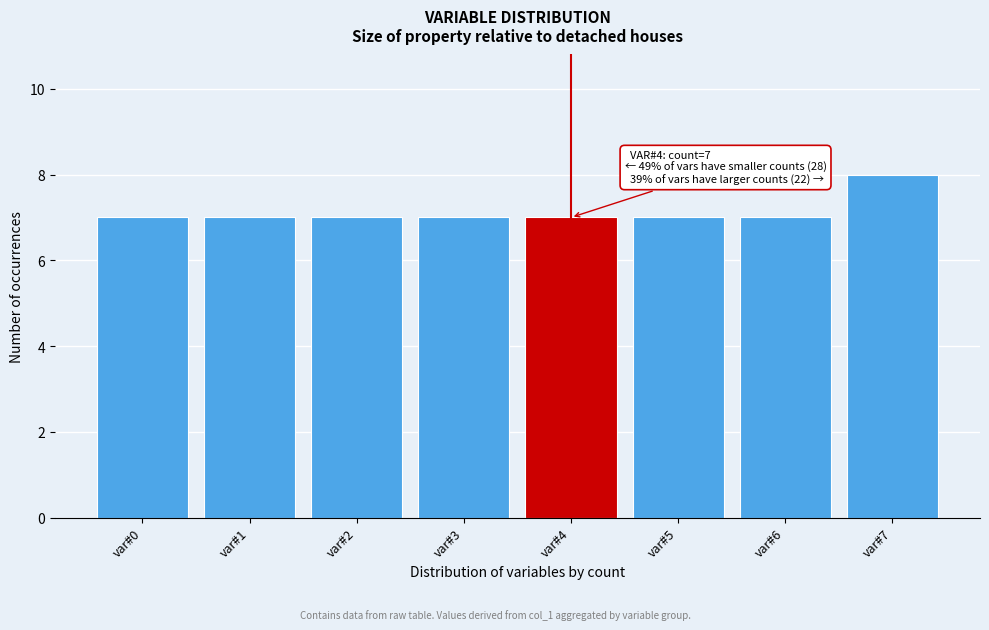

Reading left to right, transcribe all the data shown in this chart.

7	7	7	7	7	7	7	8